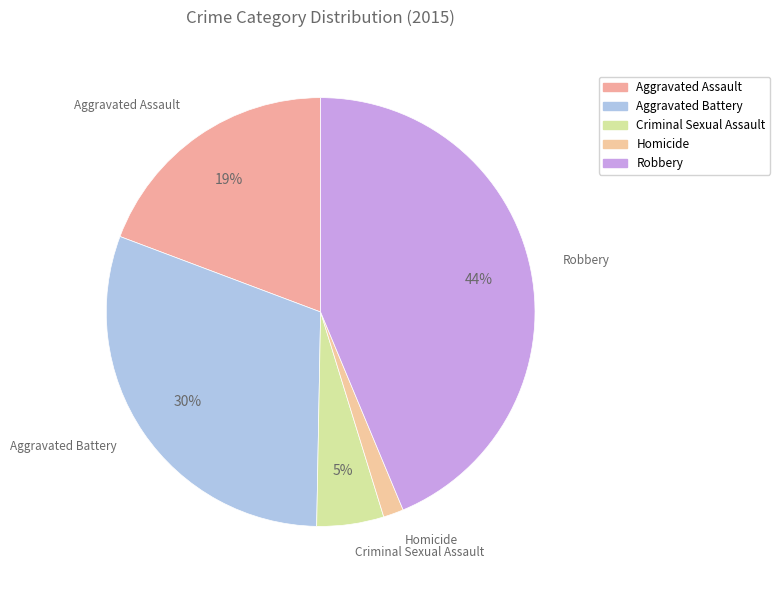

Rank the categories by value from highest to lowest.

Robbery, Aggravated Battery, Aggravated Assault, Criminal Sexual Assault, Homicide